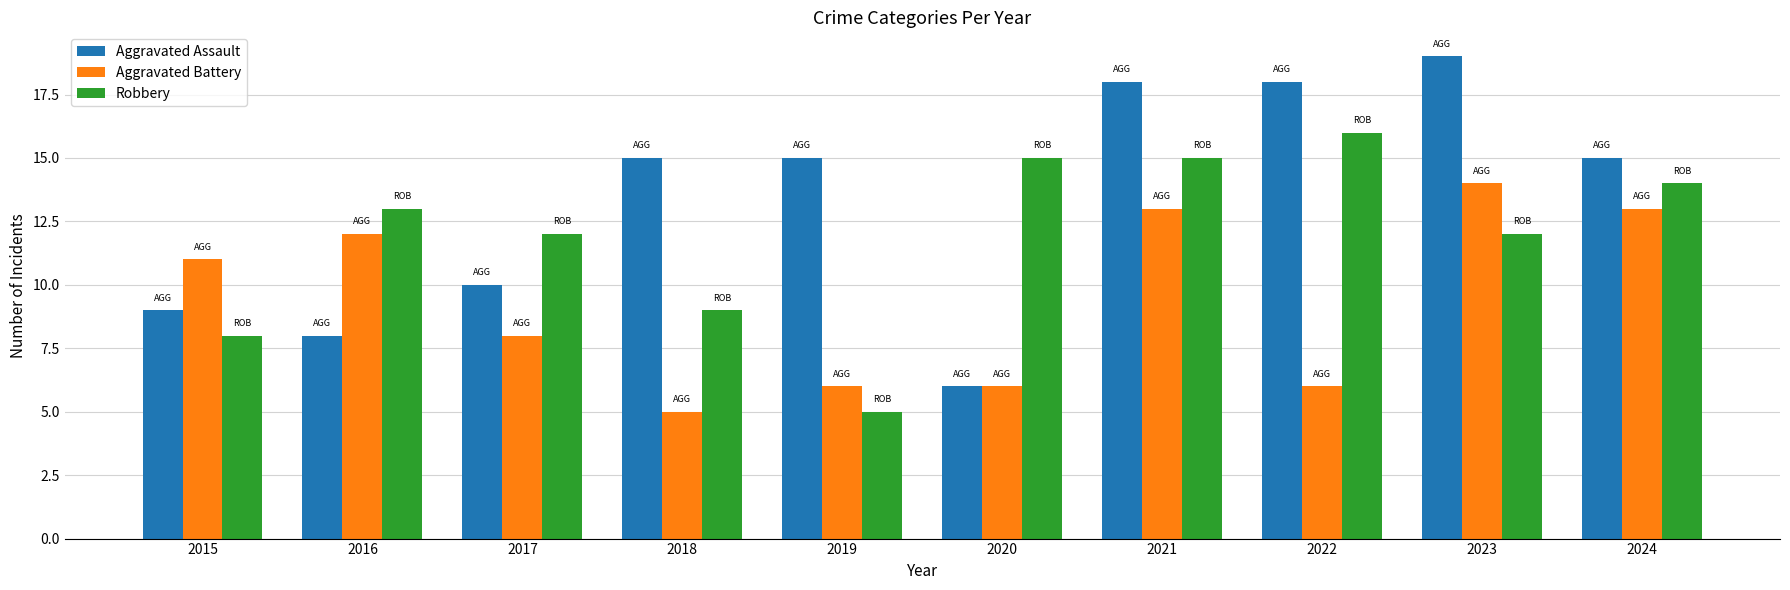

List the series in order of their peak value, highest first.

Aggravated Assault, Robbery, Aggravated Battery